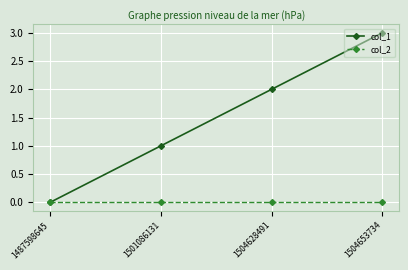

List the series in order of their peak value, lowest first.

col_2, col_1